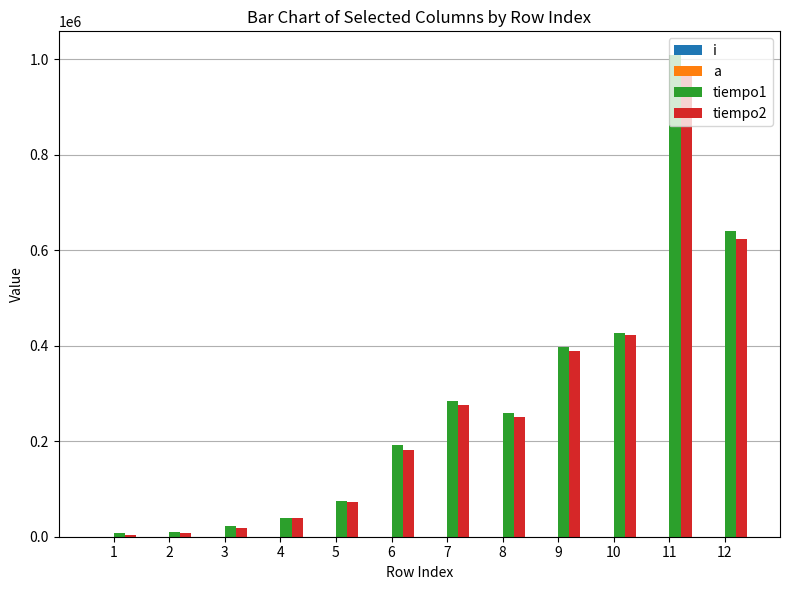

Reading left to right, extract all data points from this chart.

i: 1	2	3	4	5	6	7	8	9	10	11	12
a: 1	4	9	16	25	36	49	64	81	100	121	144
tiempo1: 7333	9568	23327	40229	74172	193042	283418	258624	397399	425756	1008027	640170
tiempo2: 3422	7823	19067	39181	71797	181868	275735	251011	389229	423242	972547	623897